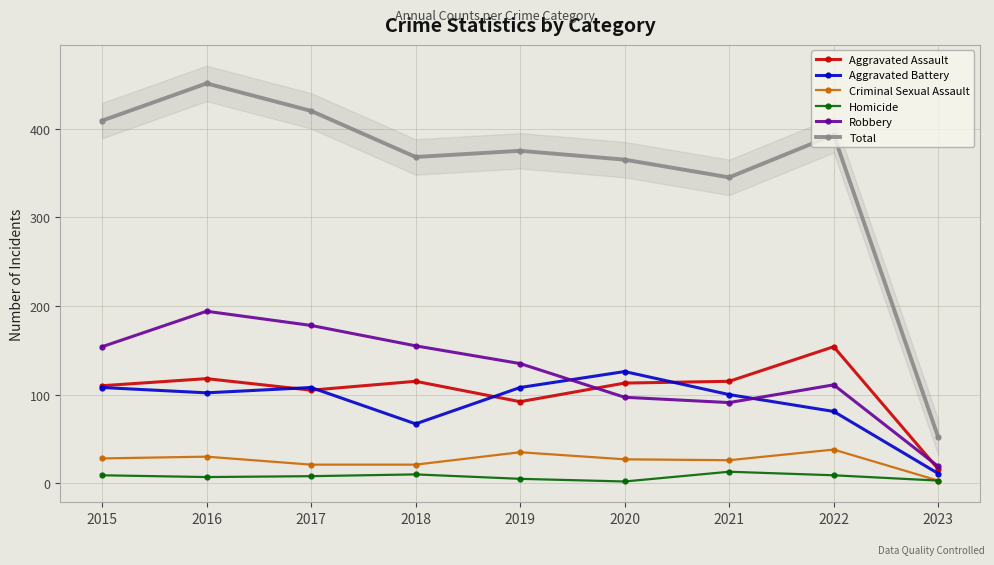

How many interior local valleys does the Total series have?

2